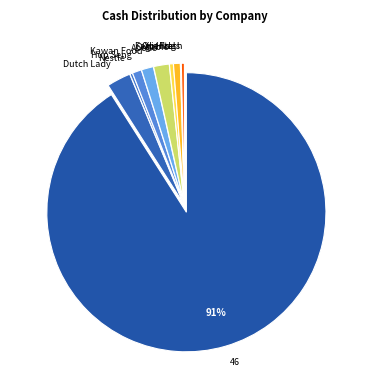

What is the ratio of the value at Kawan Food to the value at Orgabio?

3.1